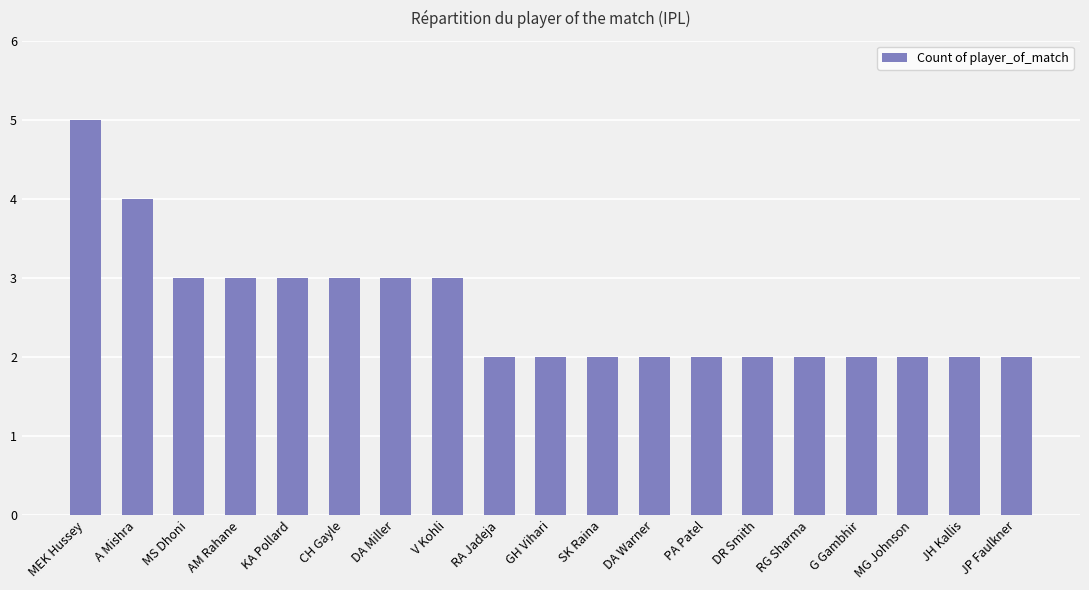

What is the label of the 15th bar from the right?

KA Pollard